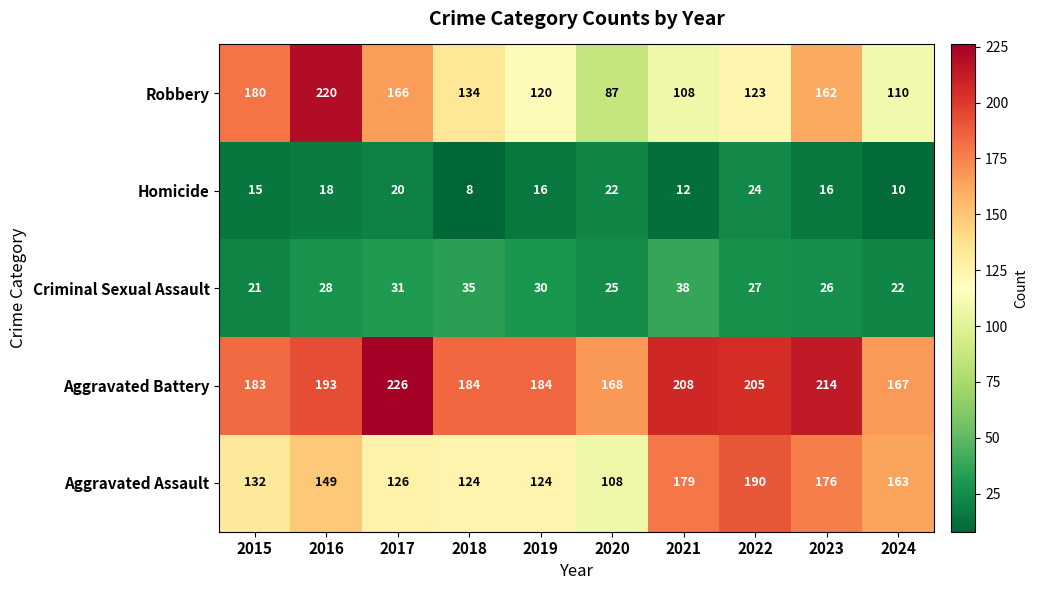

The Criminal Sexual Assault series shows 35 at 2018. True or false?

True